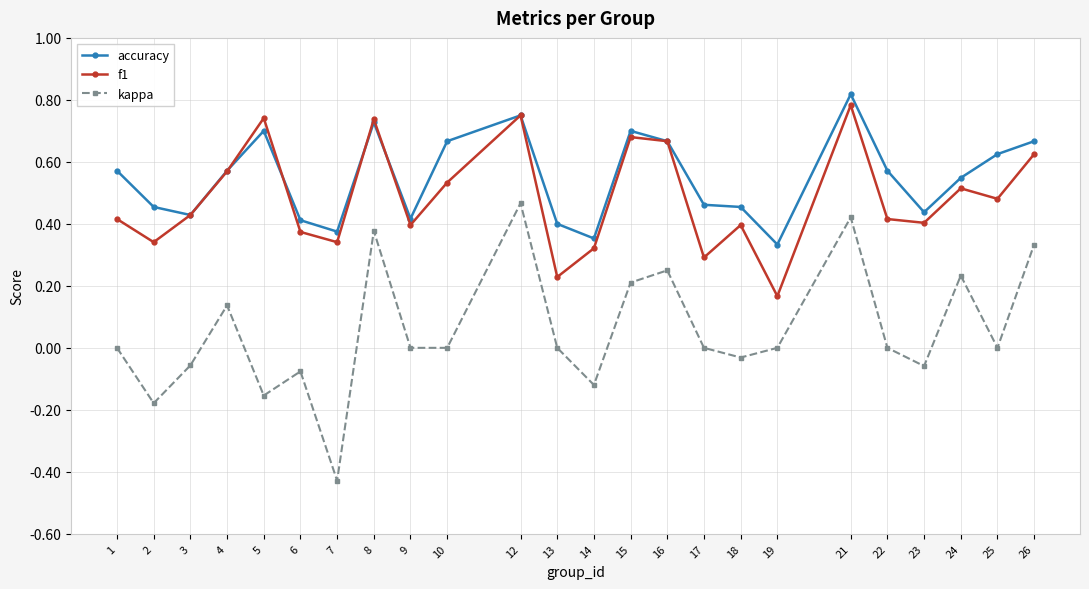

True or false: kappa and accuracy cross at least once.

False